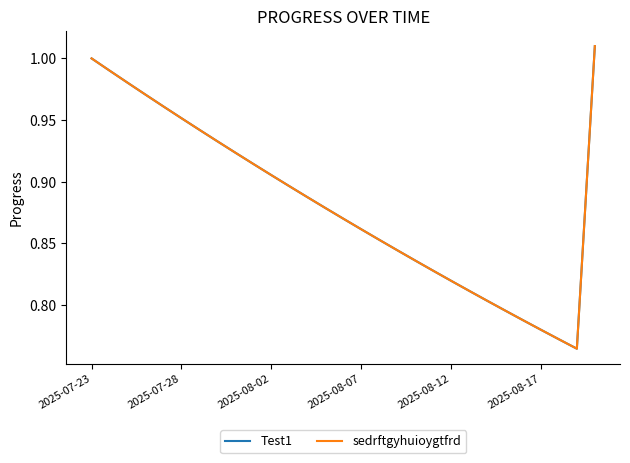

Does the chart have visible grid lines?

No